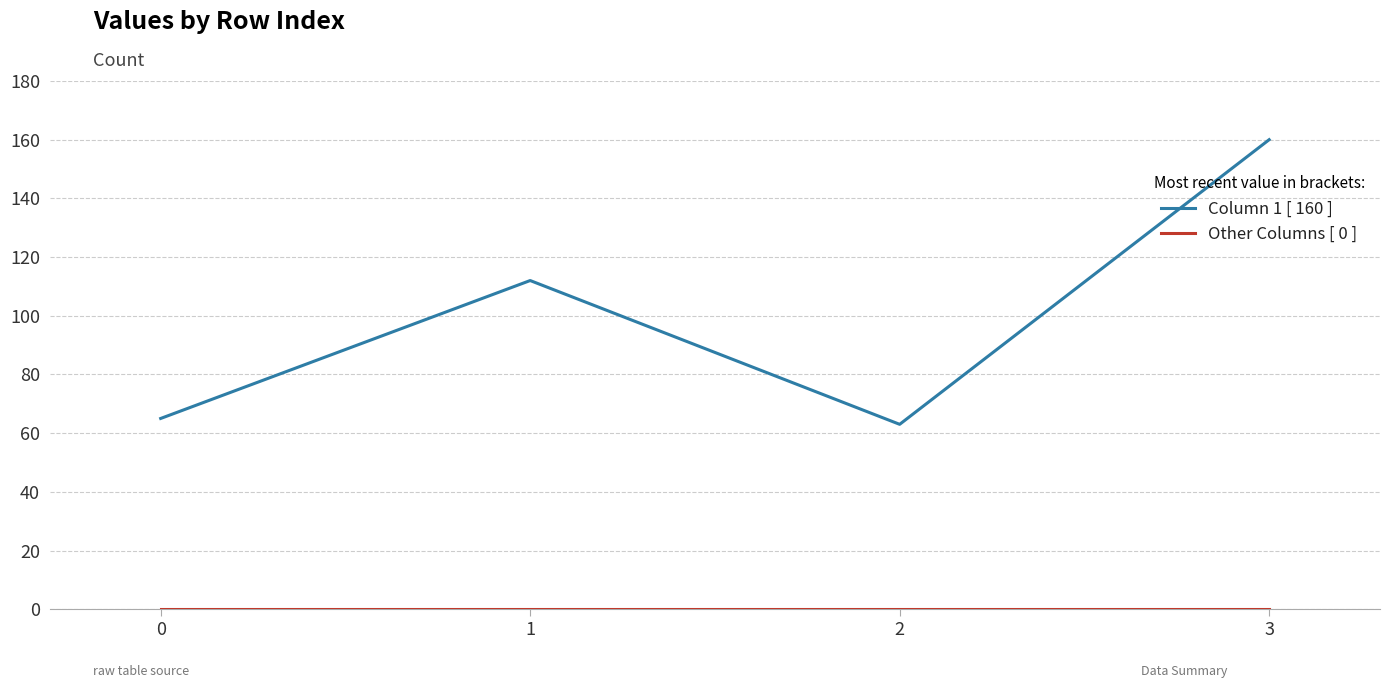

True or false: Column 1 [ 160 ] has more than 2 points higher than both neighbors.

False